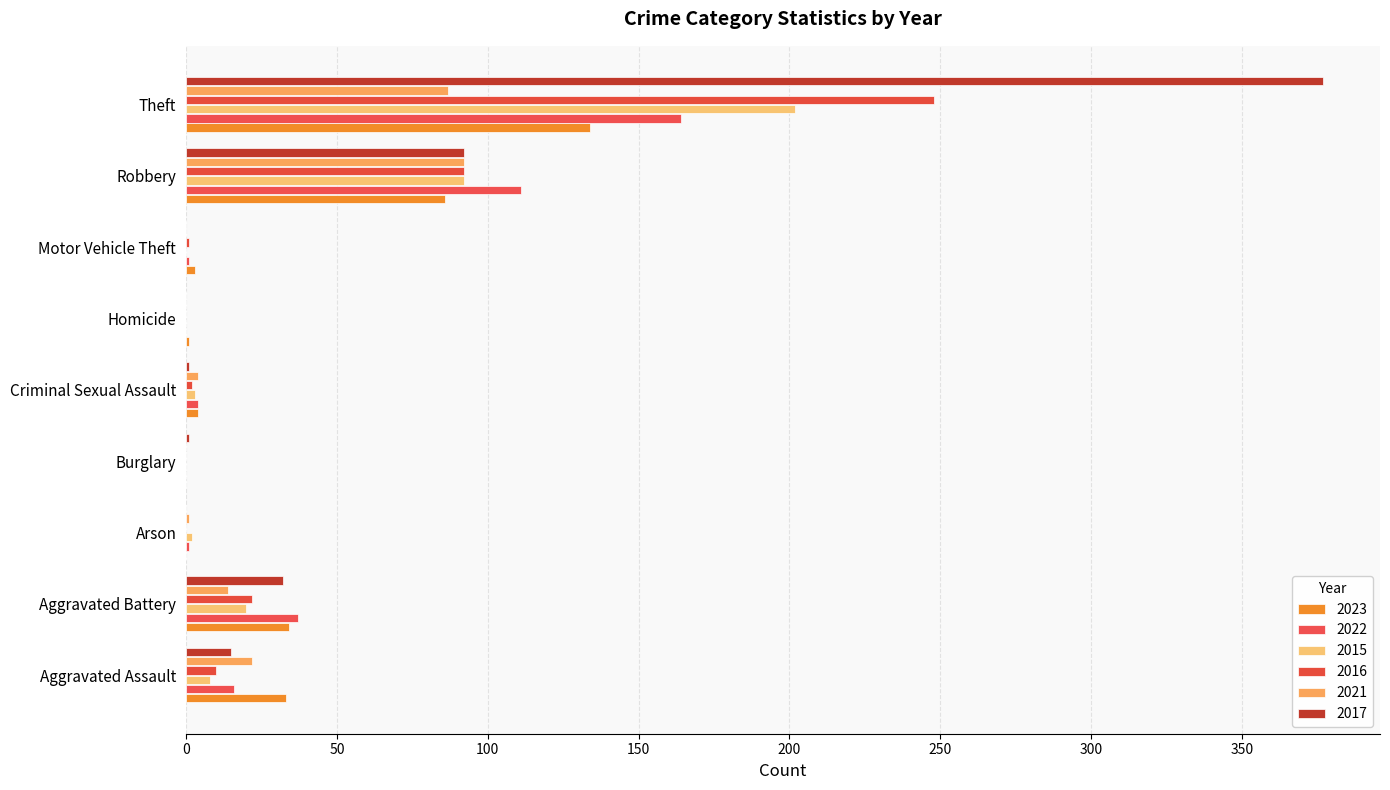

What is the difference between the 2016 values at Theft and Arson?

248